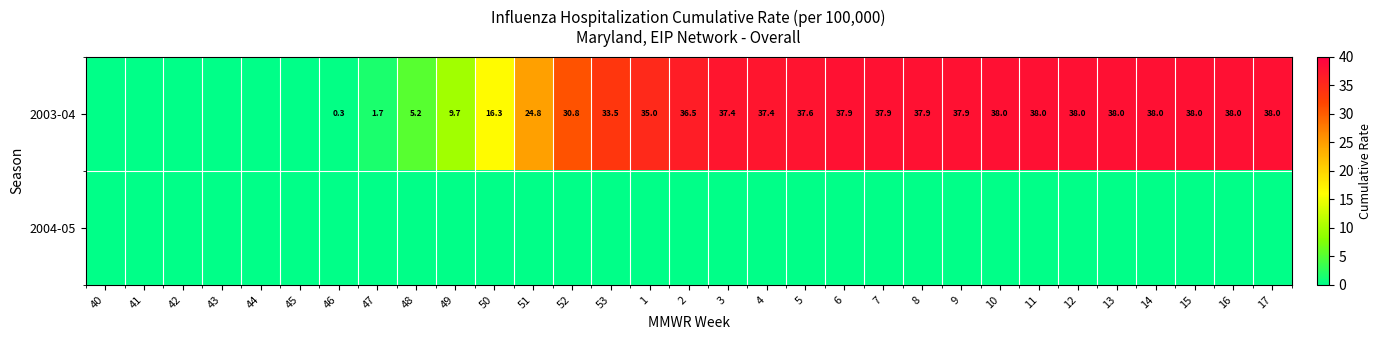

What is the difference between the 2003-04 values at 1 and 47?

33.3